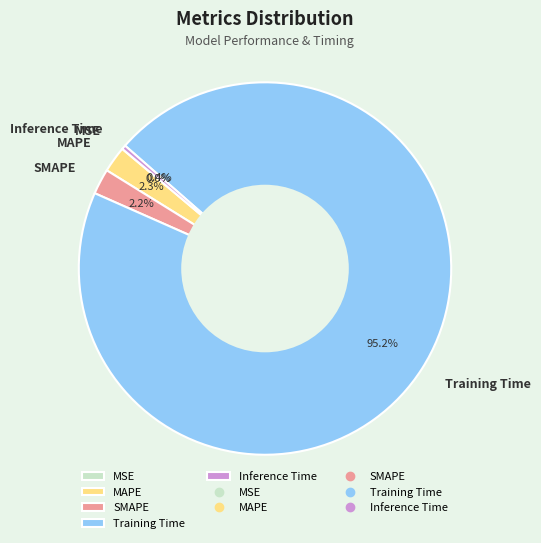

To the nearest percent, what percentage of the pie is SMAPE?

2%